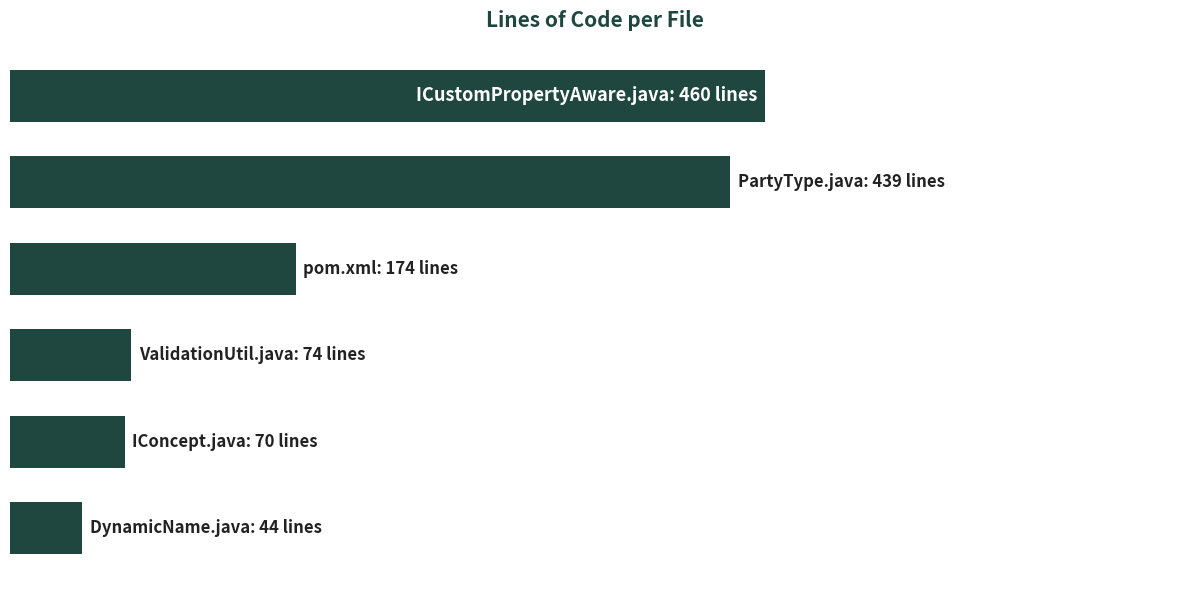

Does the chart contain any negative values?

No